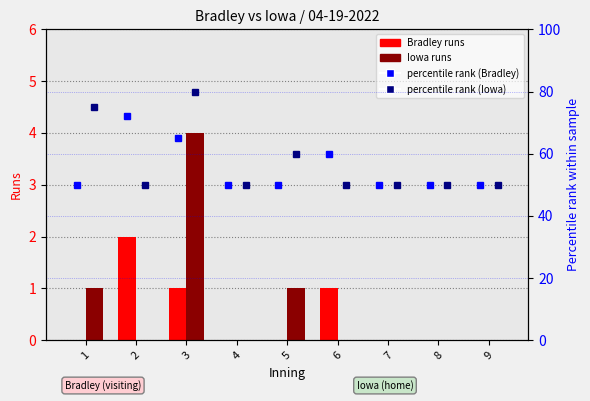

Reading right to left, list all the values displayed in this chart.

Bradley runs: 0	0	0	1	0	0	1	2	0
Iowa runs: 0	0	0	0	1	0	4	0	1
Bradley pct rank: 50	50	50	60	50	50	65	72	50
Iowa pct rank: 50	50	50	50	60	50	80	50	75